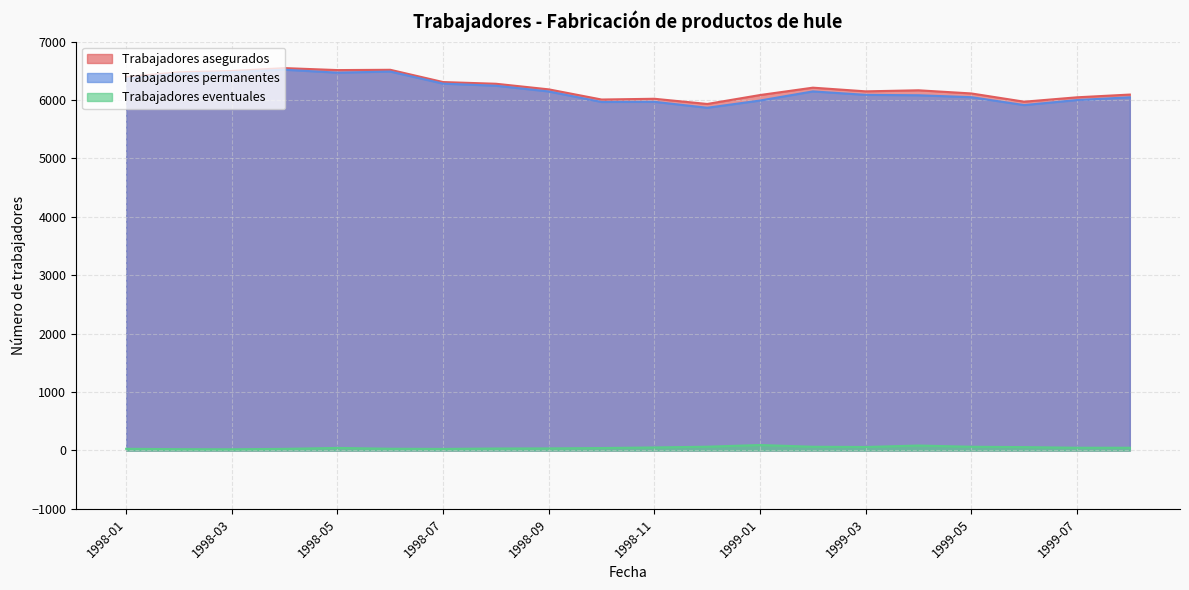

Rank the series at 1998-05 from lowest to highest value.

Trabajadores eventuales, Trabajadores permanentes, Trabajadores asegurados